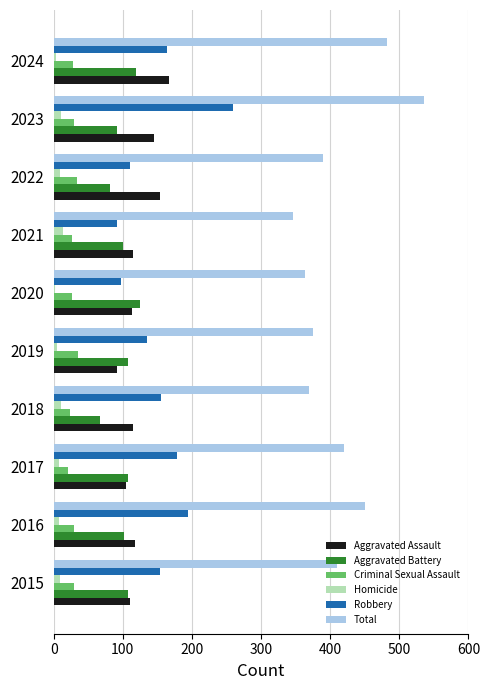

What is the greatest value displayed?

536